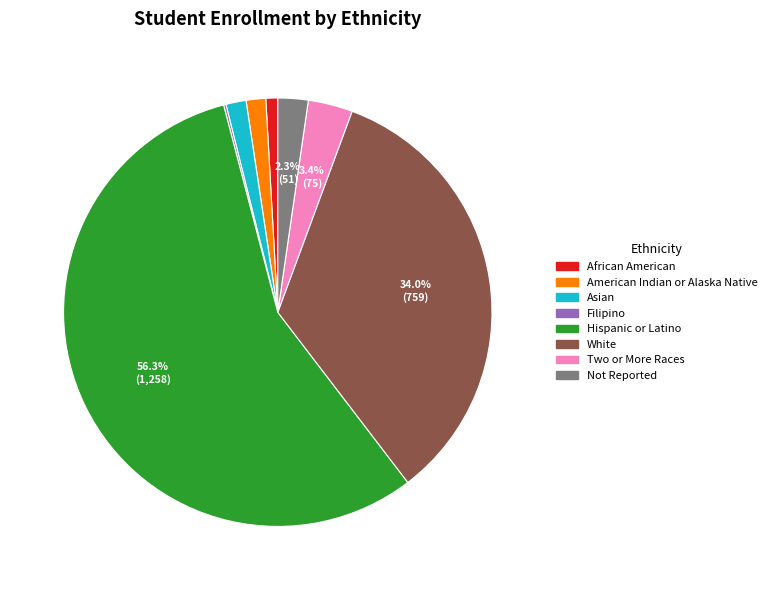

Between White and American Indian or Alaska Native, which is larger?

White